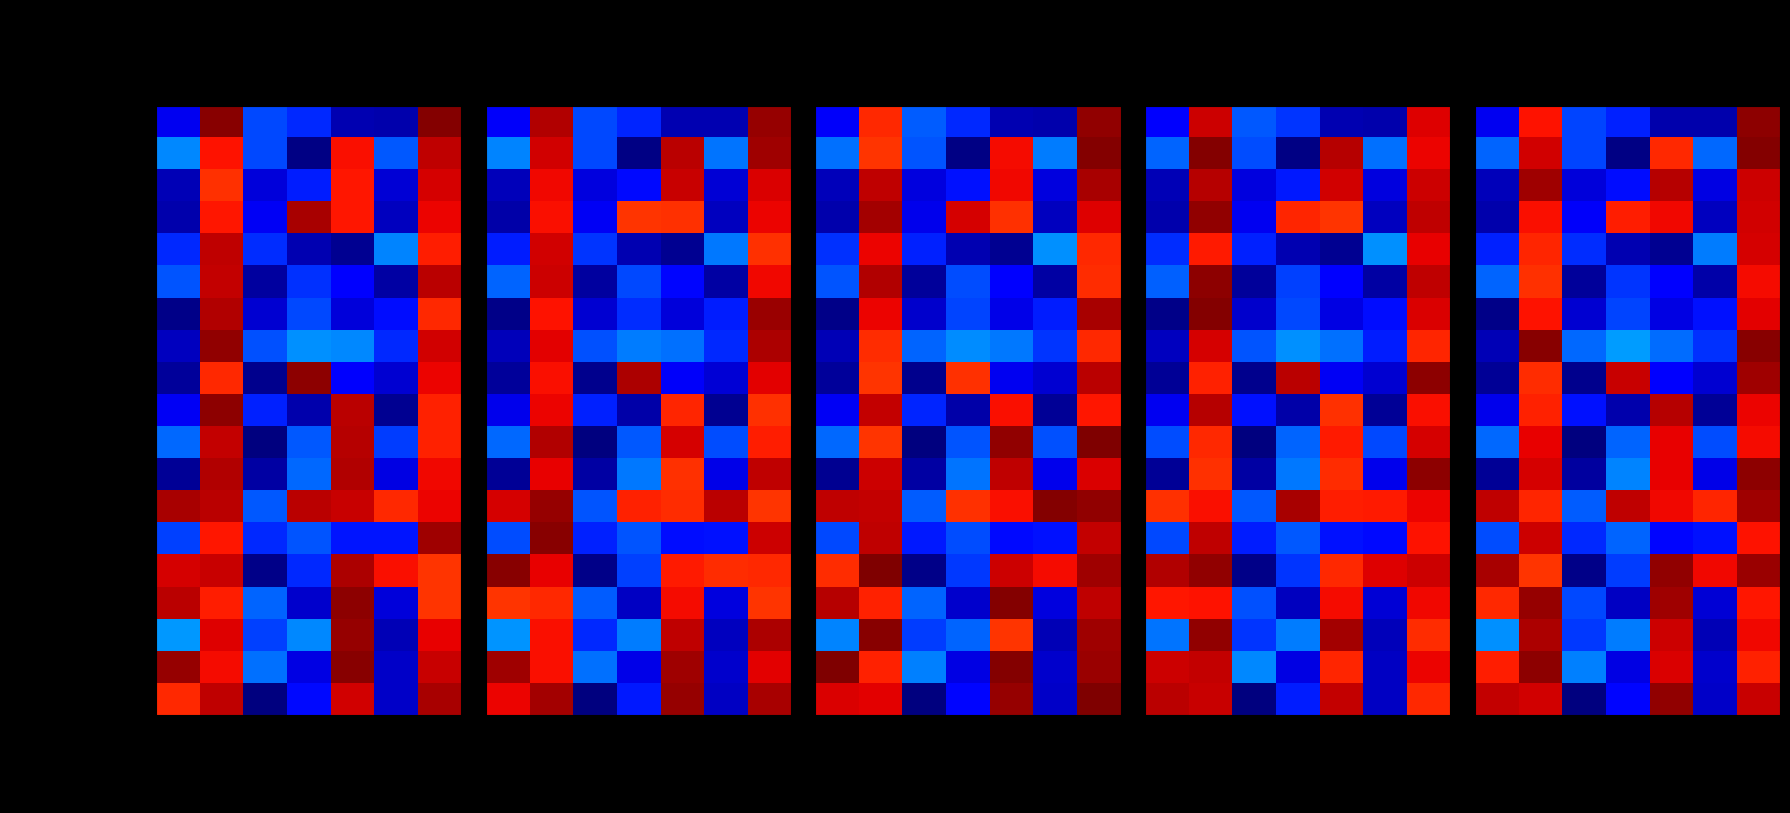

Read the Observation value at Min.

0.1